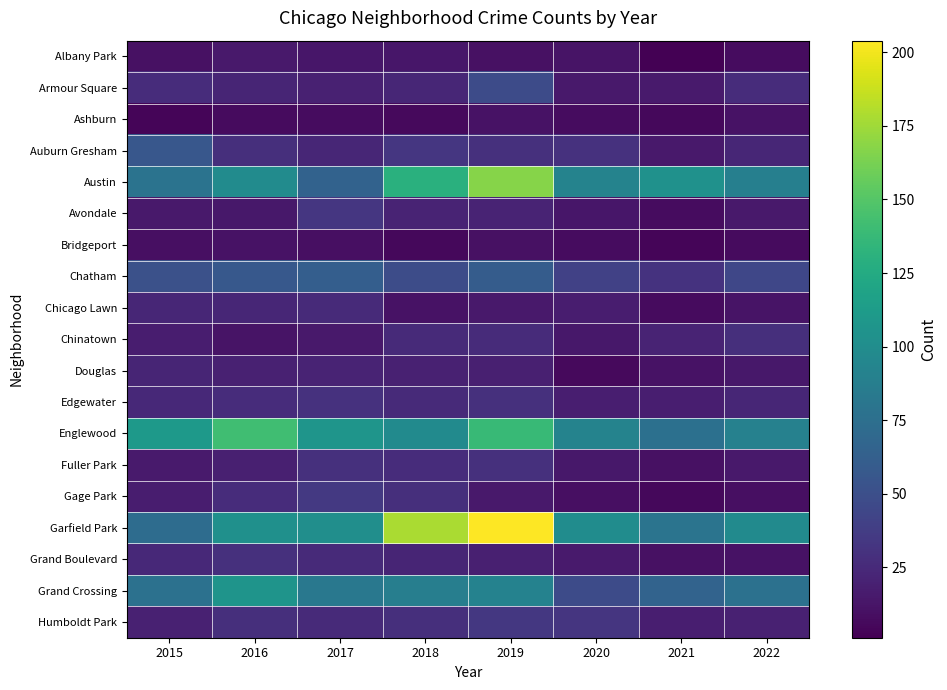

Rank the series by their maximum value, from highest to lowest.

Garfield Park, Austin, Englewood, Grand Crossing, Chatham, Auburn Gresham, Armour Square, Gage Park, Humboldt Park, Avondale, Edgewater, Fuller Park, Grand Boulevard, Chinatown, Chicago Lawn, Douglas, Albany Park, Ashburn, Bridgeport